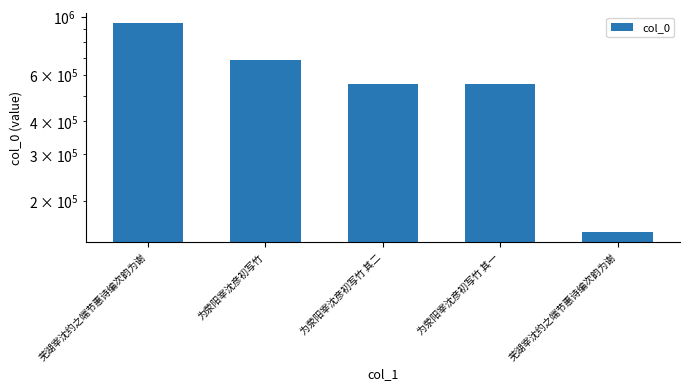

List the labels in order of value, smallest first.

芜湖宰沈约之端节惠诗编次韵为谢, 为荥阳宰沈彦初写竹 其一, 为荥阳宰沈彦初写竹 其二, 为荥阳宰沈彦初写竹, 芜湖宰沈约之端节惠诗编次韵为谢